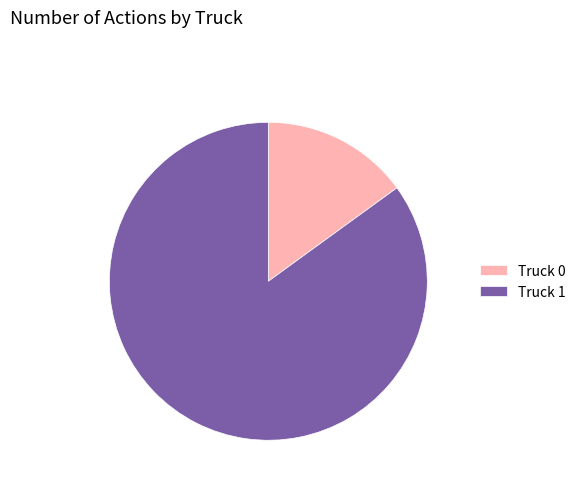

Which category has the smallest portion of the pie?

Truck 0